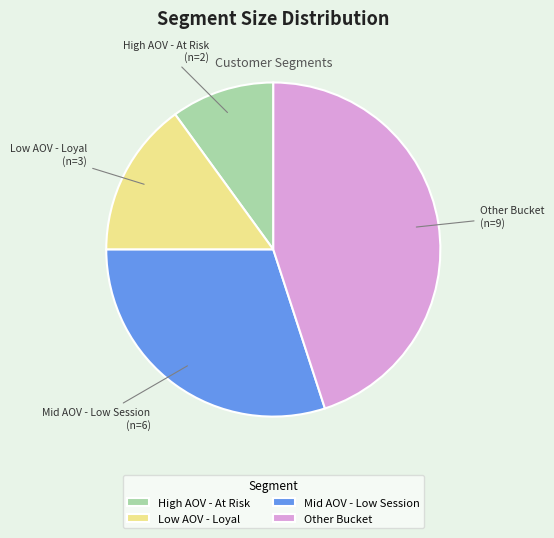

Rank the categories by value from highest to lowest.

Other Bucket, Mid AOV - Low Session, Low AOV - Loyal, High AOV - At Risk